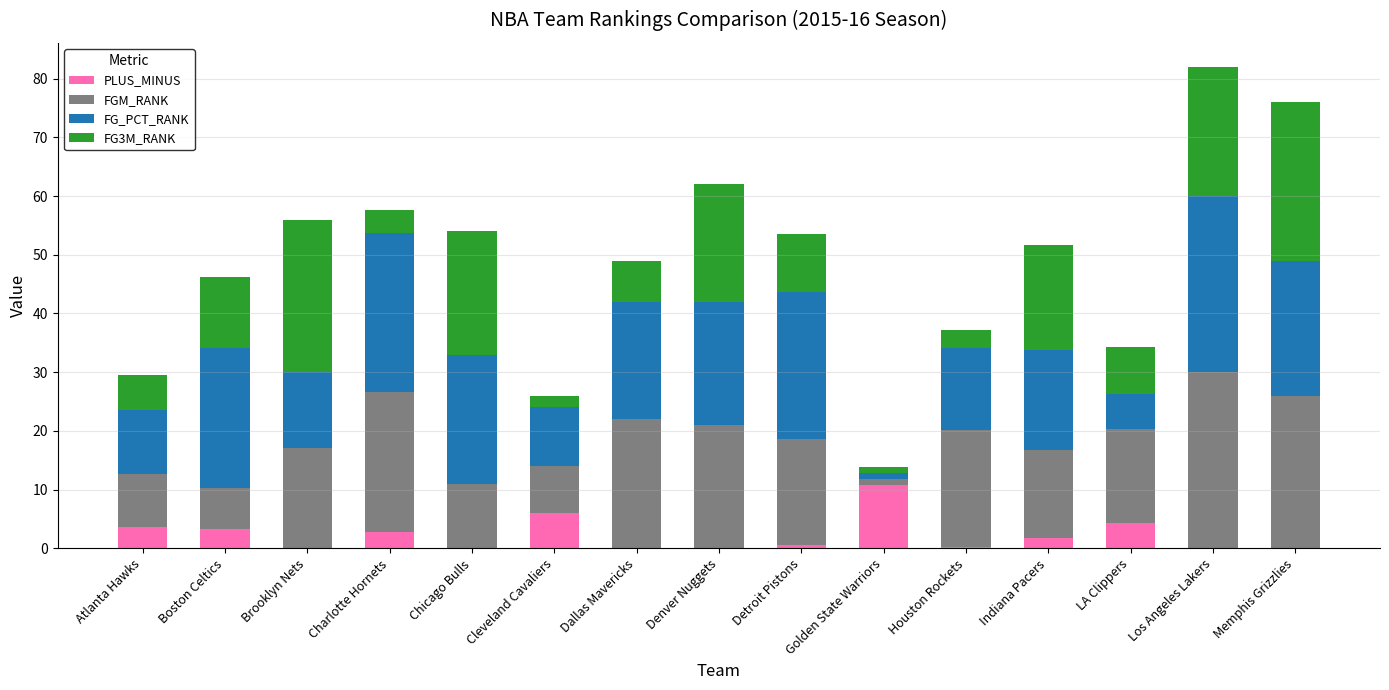

How many distinct data groups are displayed?

4